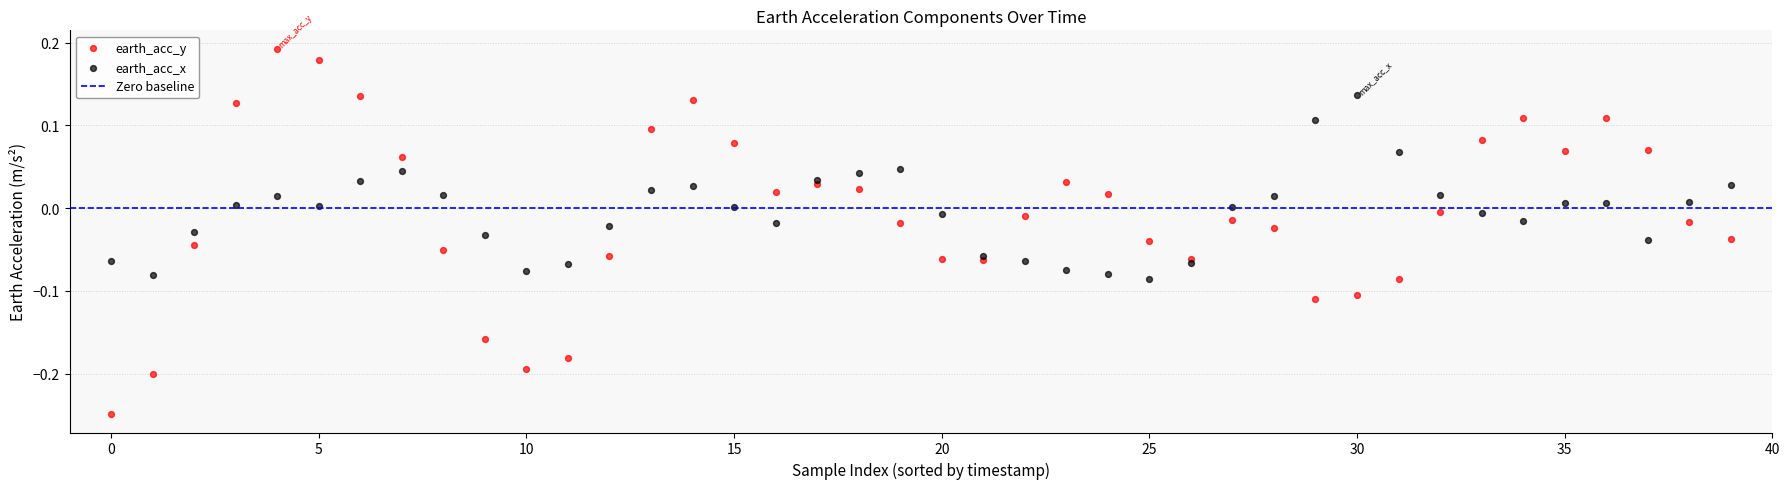

Which series contains the highest Y value?

earth_acc_y